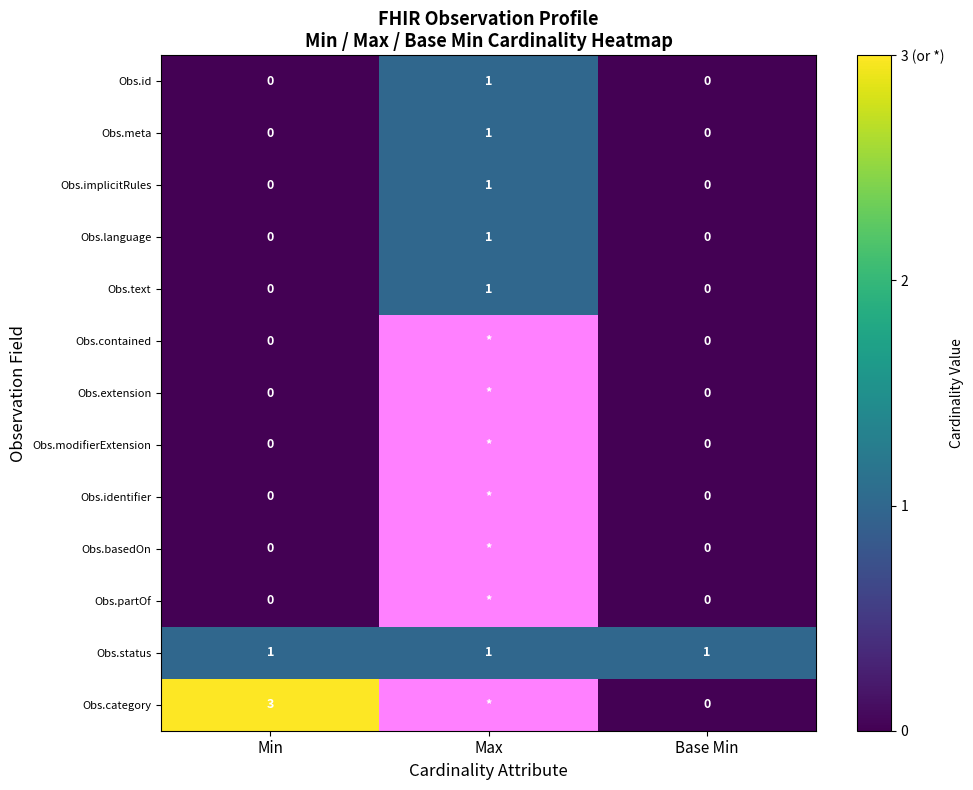

Is it true that Obs.contained equals 0 at Base Min?

True